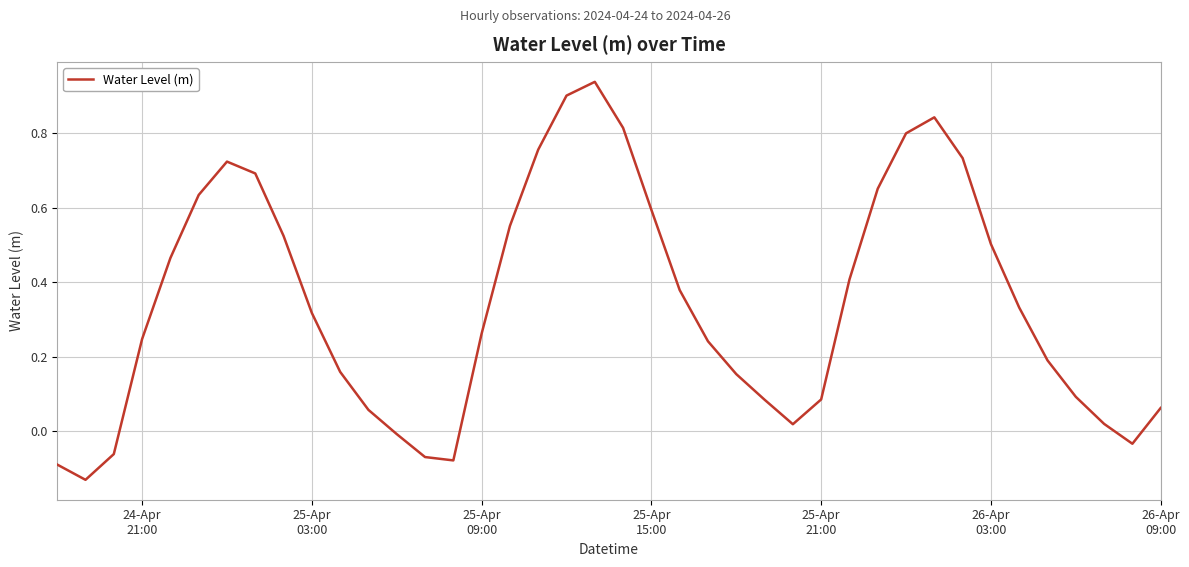

Does the chart display data point markers on the line(s)?

No